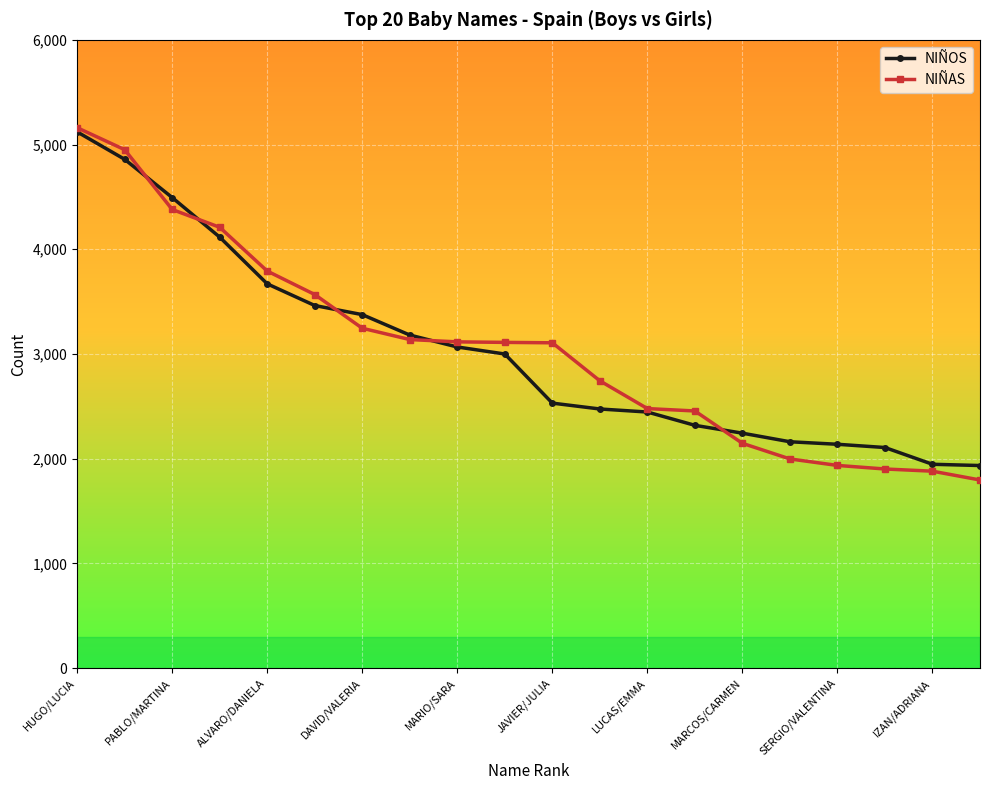

What is the value of the NIÑOS point at the 7th from the left?

3376